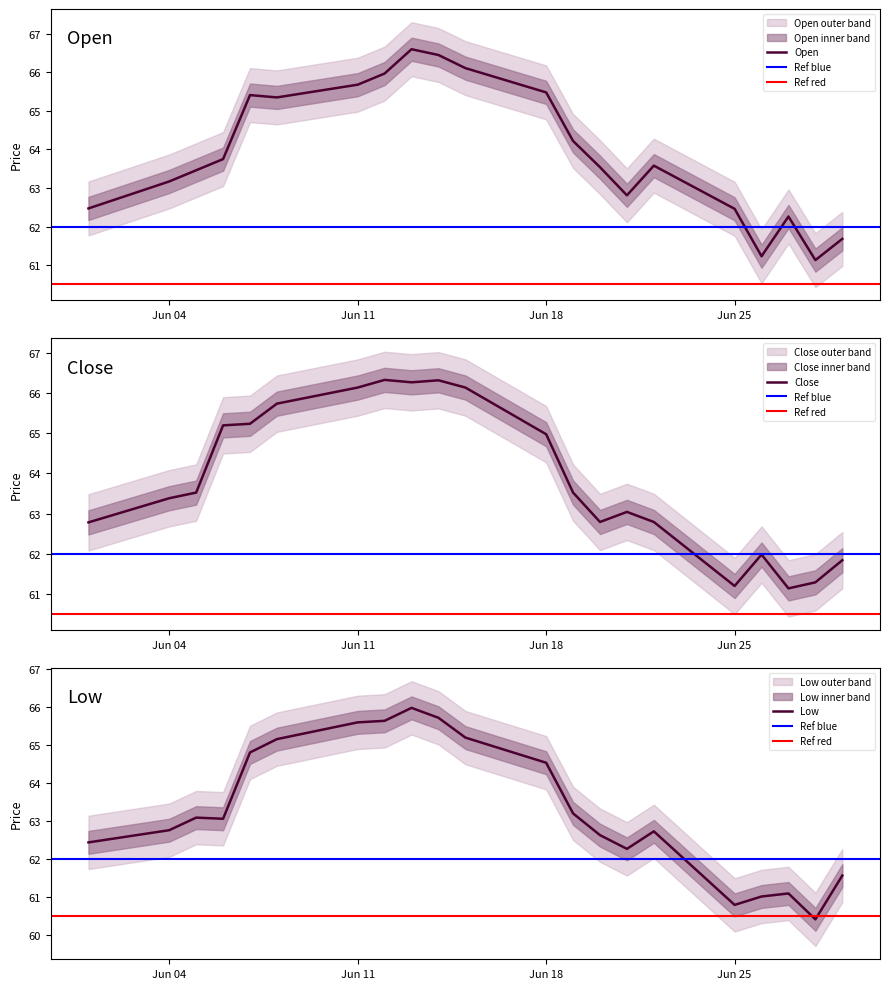

The value of Open at 2018-06-01 is 62.5. True or false?

True